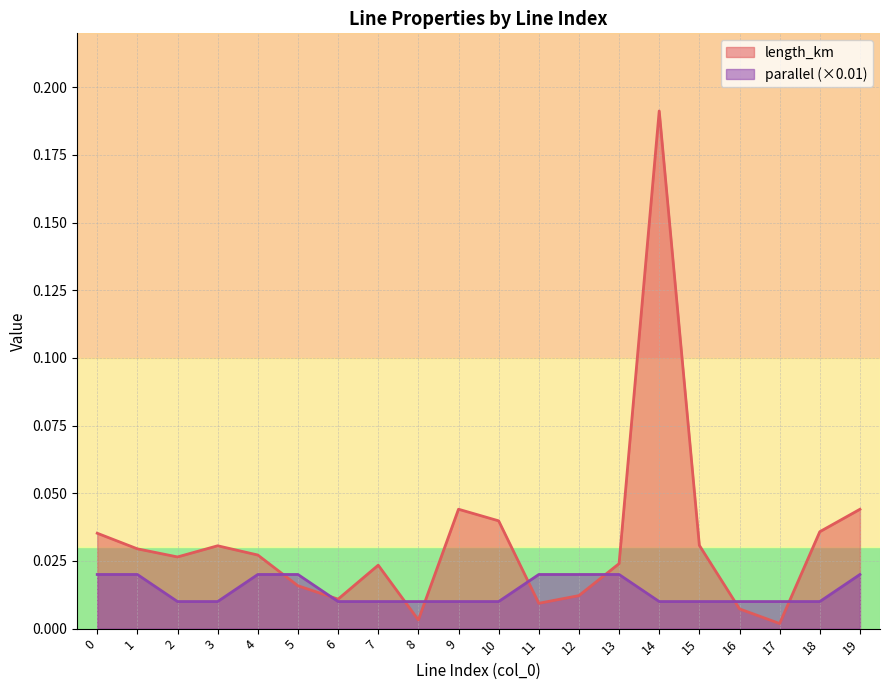

Reading right to left, list all the values displayed in this chart.

length_km: 19=0.0	18=0.0	17=0.0	16=0.0	15=0.0	14=0.2	13=0.0	12=0.0	11=0.0	10=0.0	9=0.0	8=0.0	7=0.0	6=0.0	5=0.0	4=0.0	3=0.0	2=0.0	1=0.0	0=0.0
parallel: 19=0.0	18=0.0	17=0.0	16=0.0	15=0.0	14=0.0	13=0.0	12=0.0	11=0.0	10=0.0	9=0.0	8=0.0	7=0.0	6=0.0	5=0.0	4=0.0	3=0.0	2=0.0	1=0.0	0=0.0